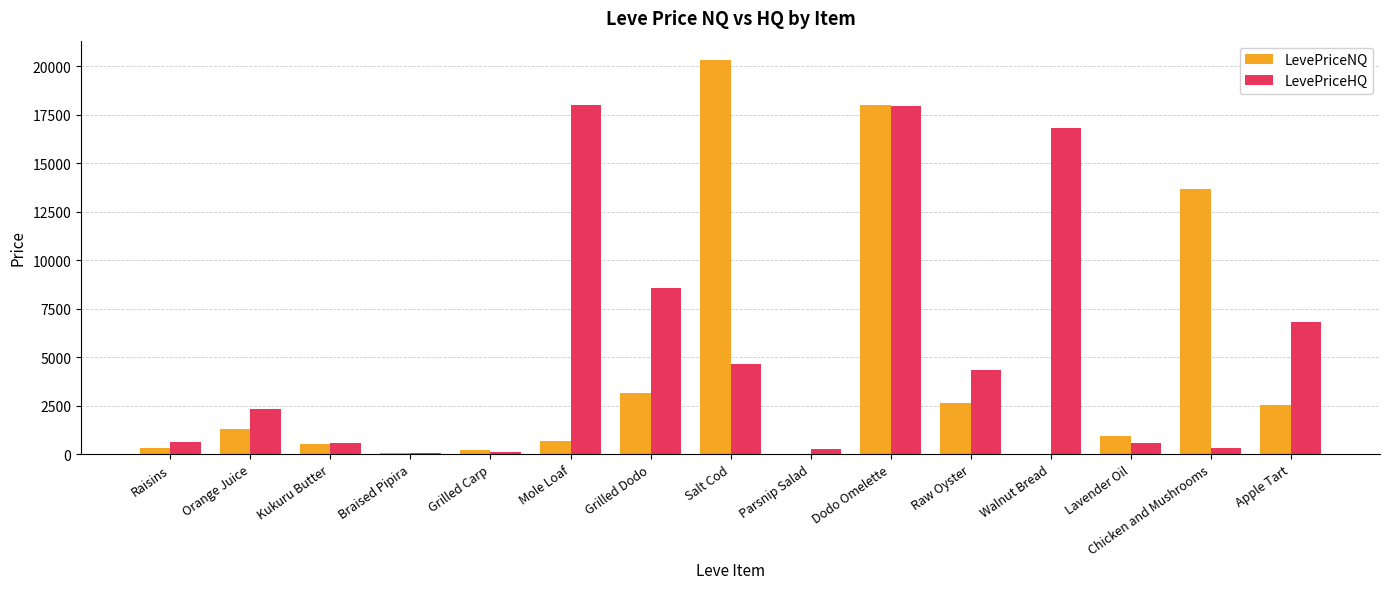

Is it true that LevePriceHQ equals 24660.2 at Mole Loaf?

False